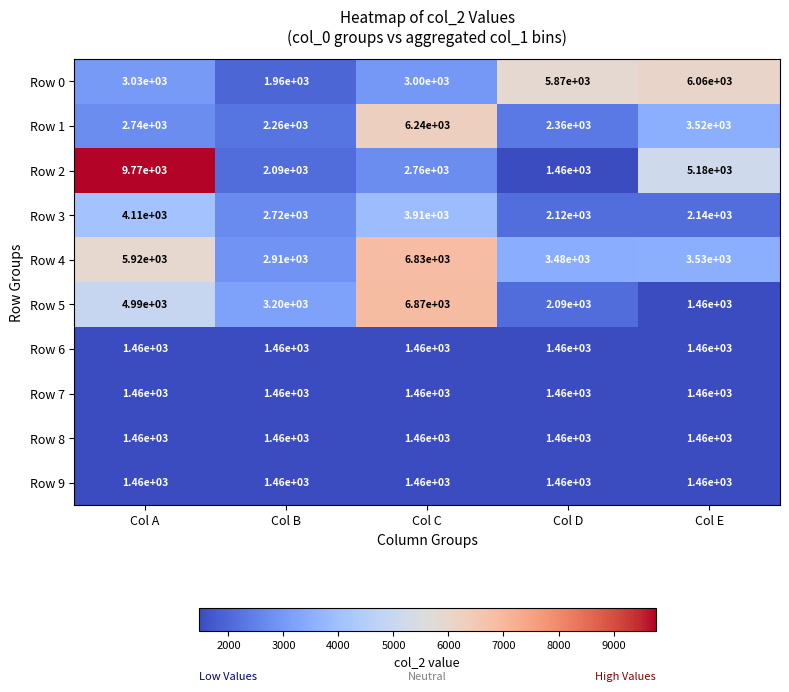

What is the difference between the highest and lowest values at Col A?

8310